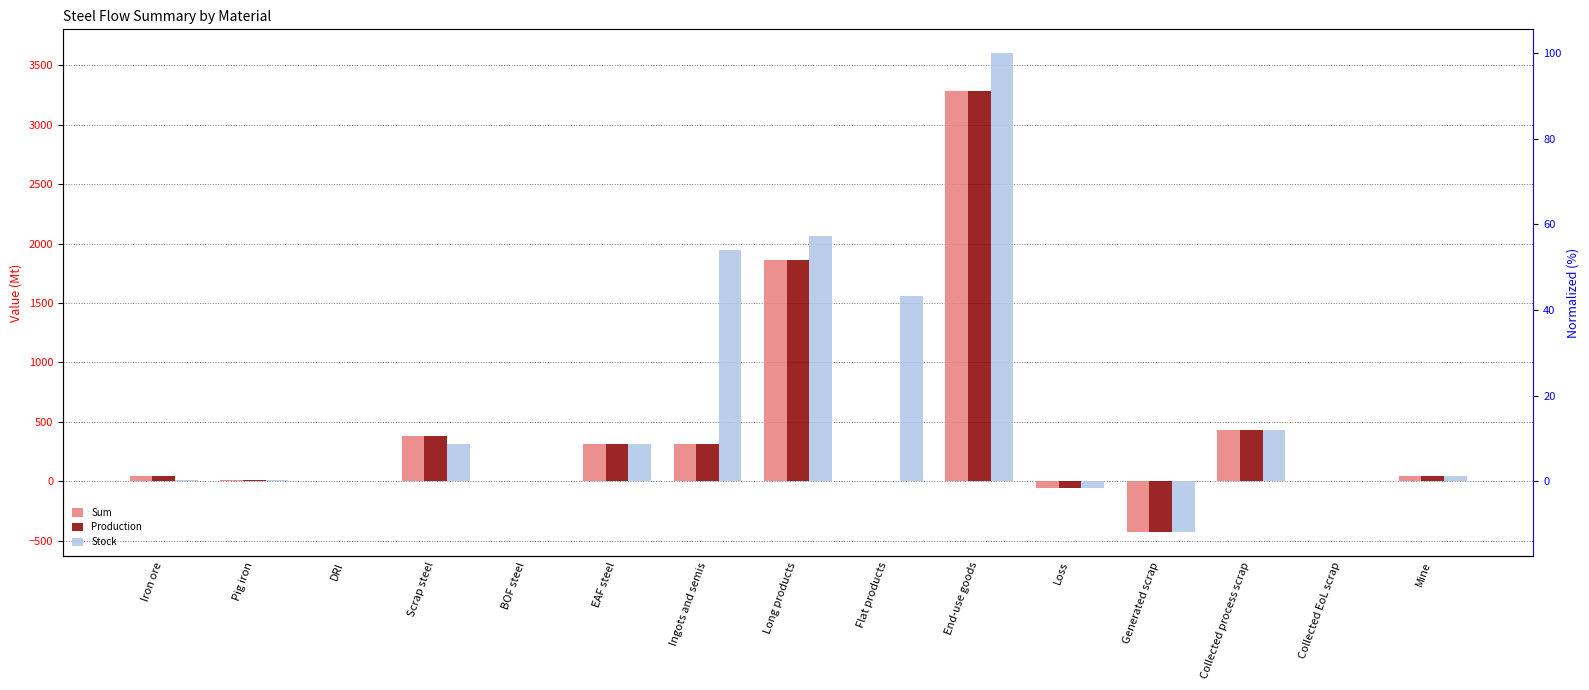

Does the chart contain any negative values?

Yes